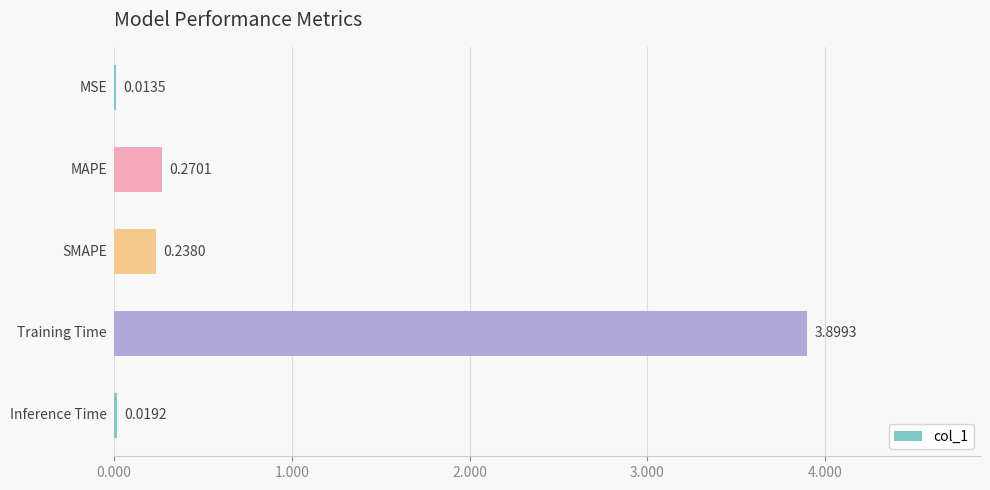

What is the sum of all values?

4.4